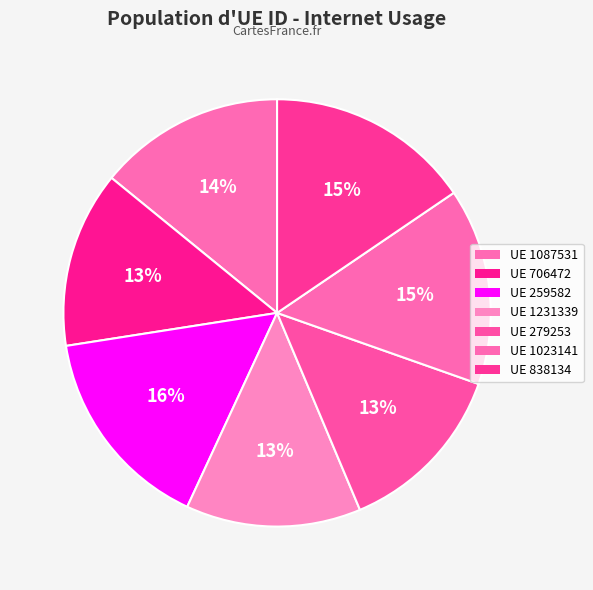

How many slices are in this pie chart?

7